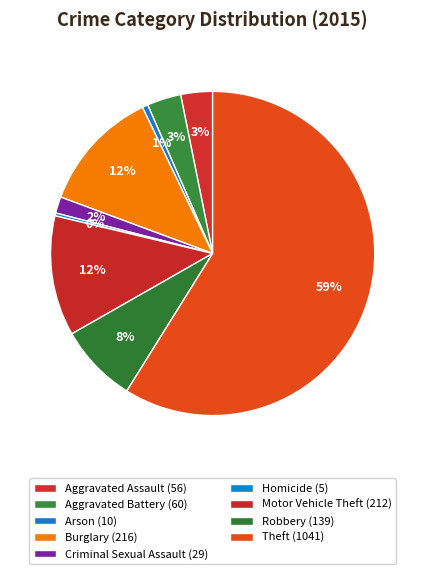

How many segments does this pie chart have?

9